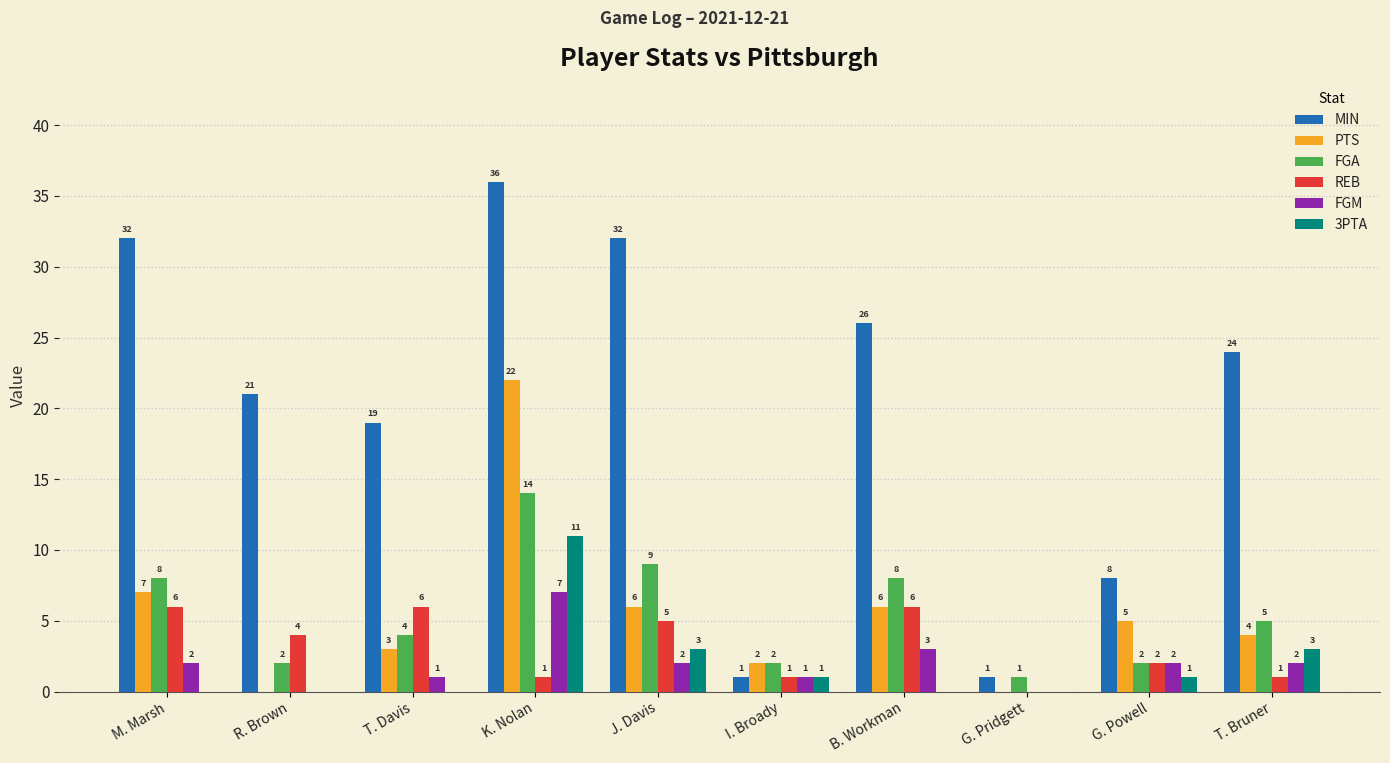

Which series has the largest total across all categories?

MIN